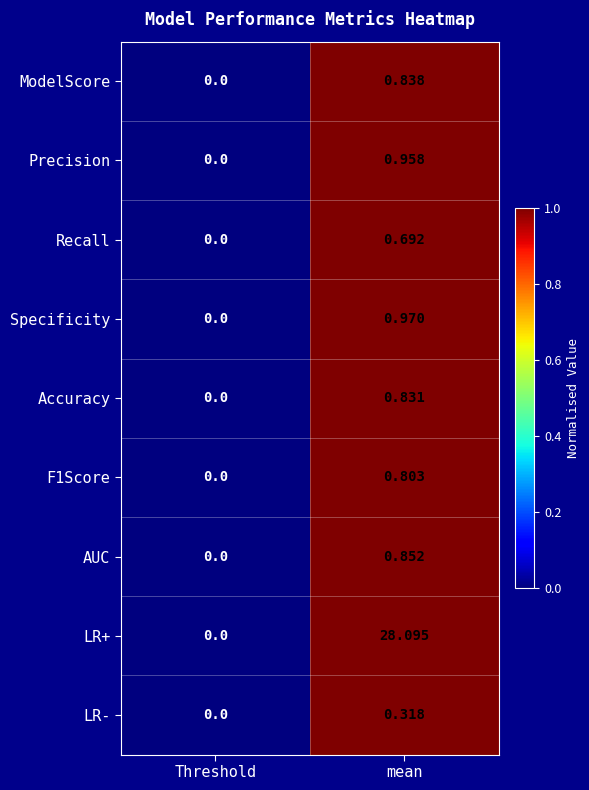

Is the value of ModelScore at mean greater than the value of Specificity at Threshold?

Yes